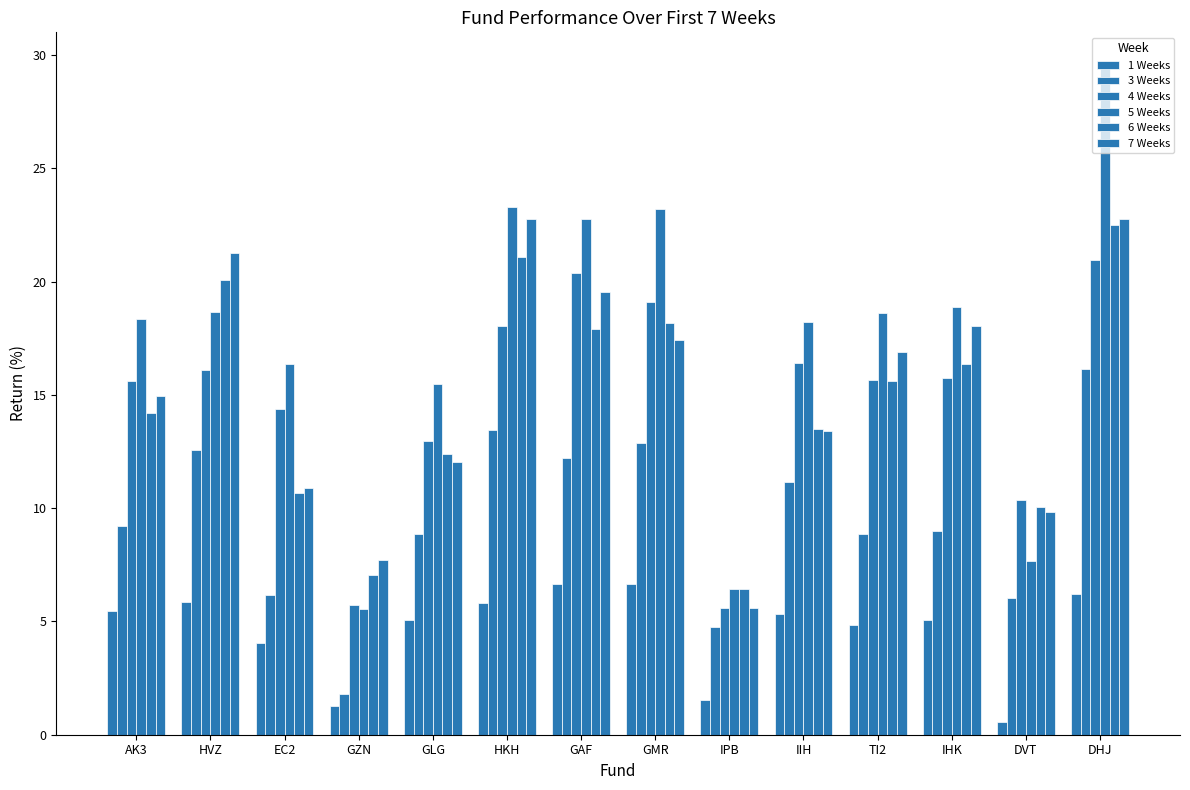

How many groups of bars are there?

14